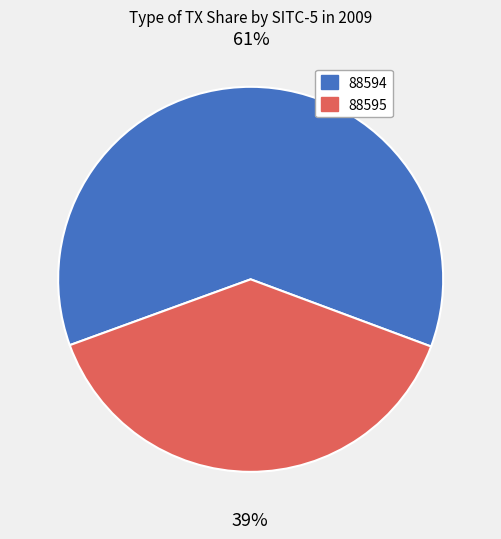

Which slice is the smallest?

88595